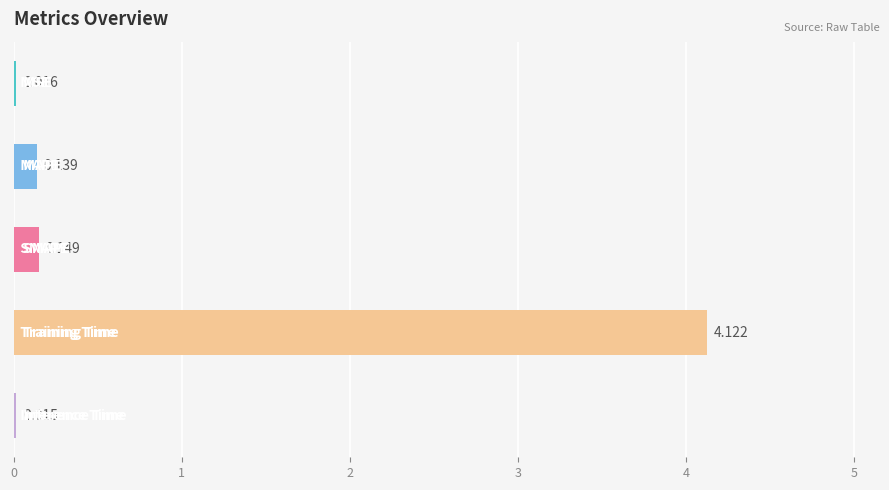

Count the number of categories in the chart.

5